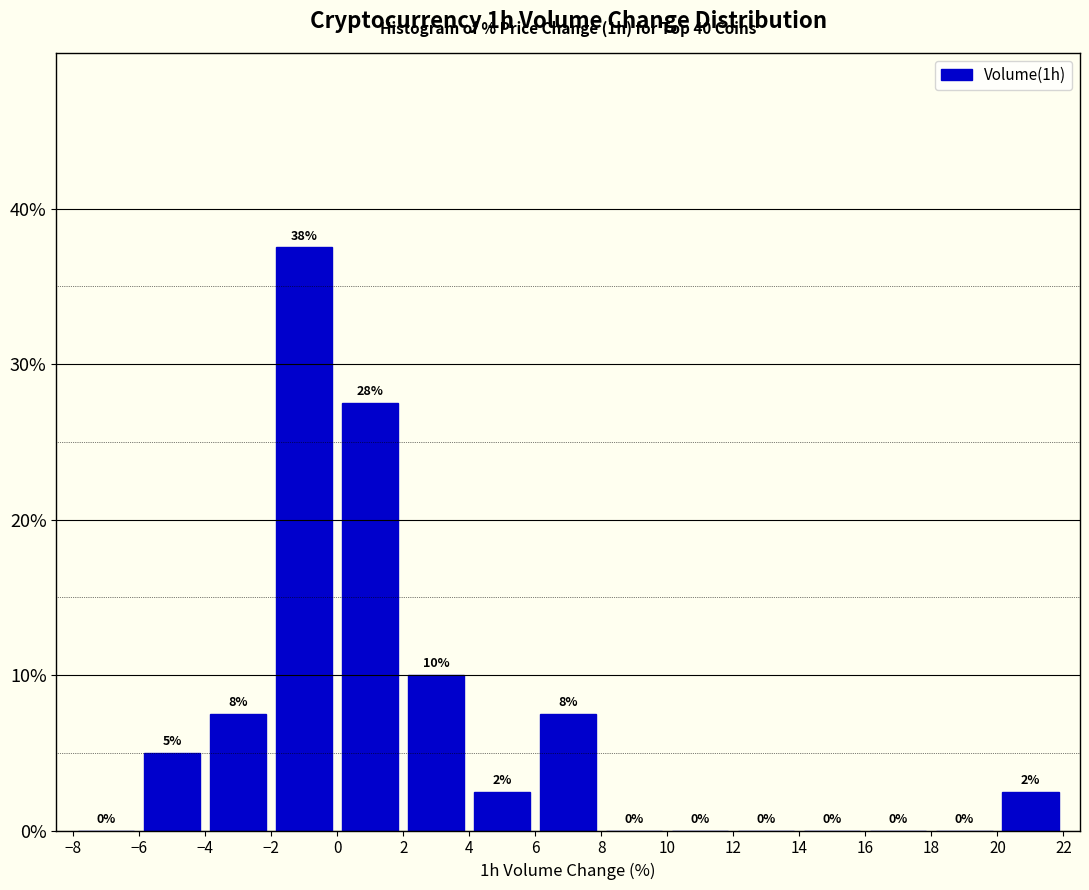

Which range on the x-axis has the tallest bar?

-2 to 0